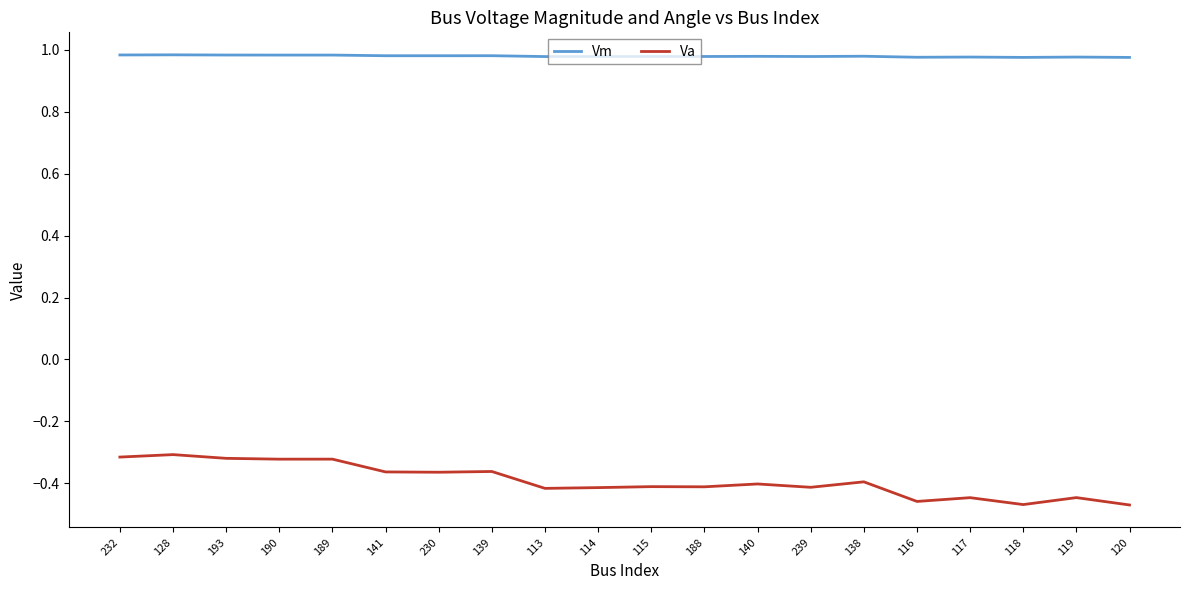

True or false: Vm and Va intersect in this chart.

False